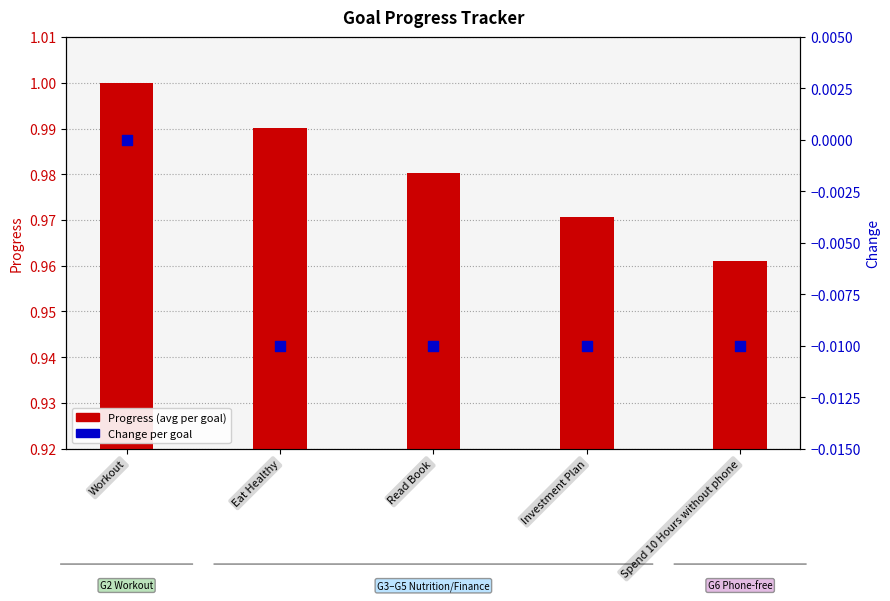

Is the value of Change per goal at Workout greater than the value of Progress (avg per goal) at Spend 10 Hours without phone?

No